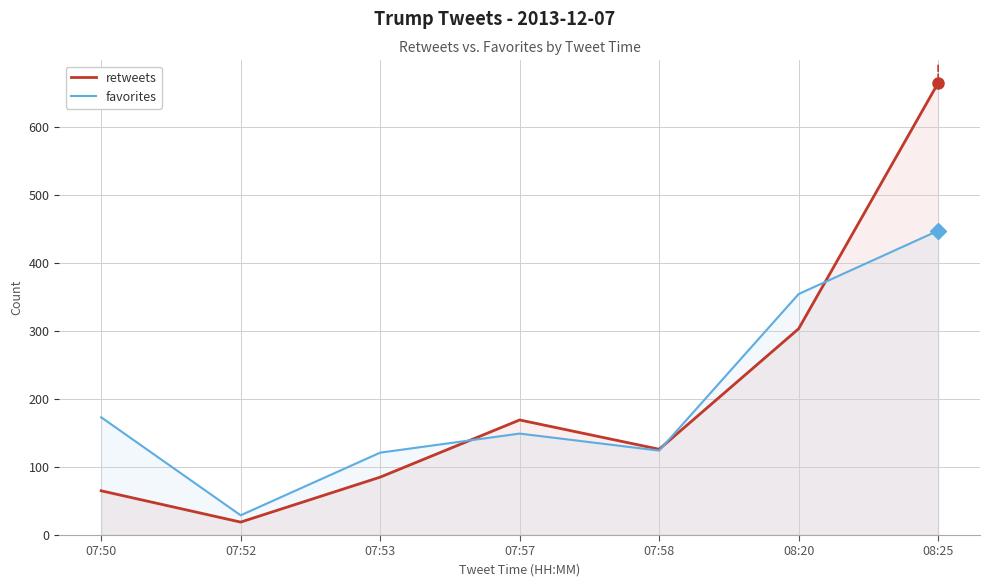

What is the difference between the retweets values at 08:20 and 08:25?

361